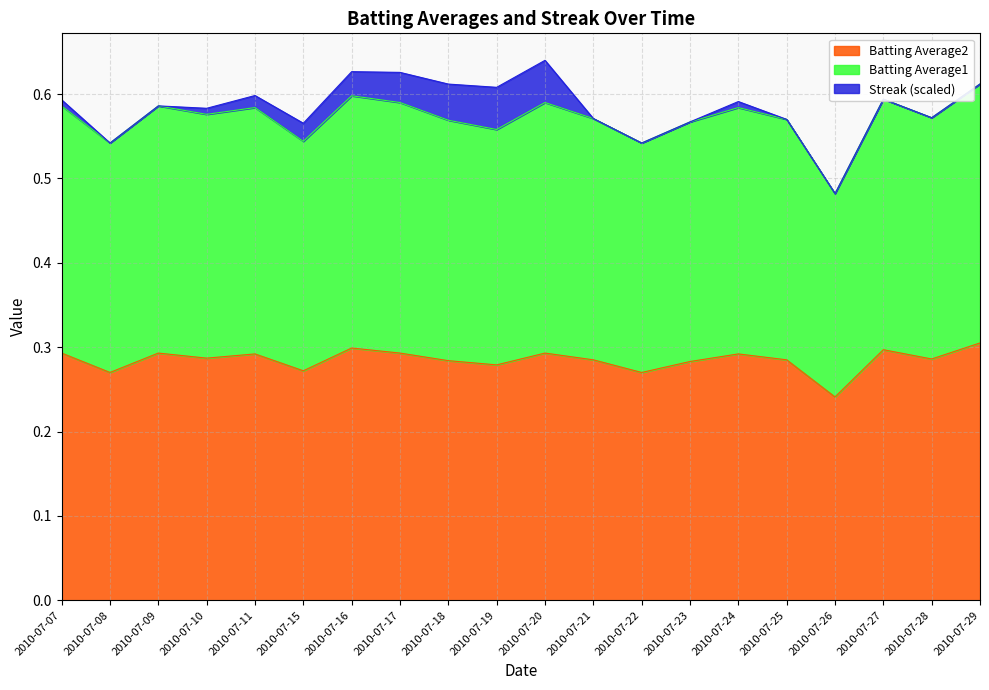

Does the chart display data point markers on the line(s)?

No